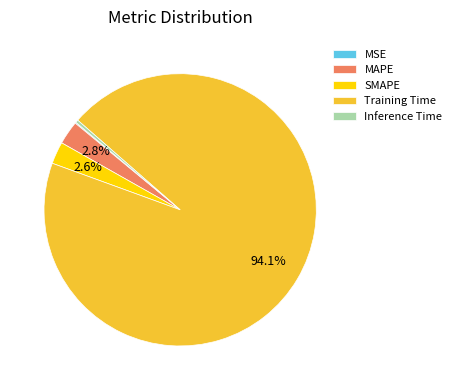

Which has a higher value, Training Time or Inference Time?

Training Time